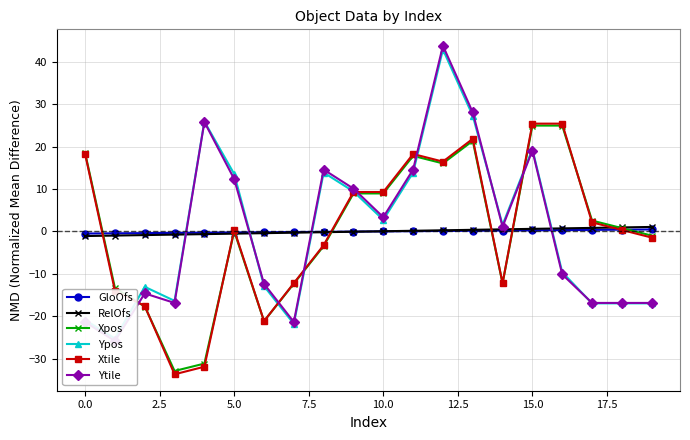

True or false: RelOfs has a value of -1.1 at 0.0.

True